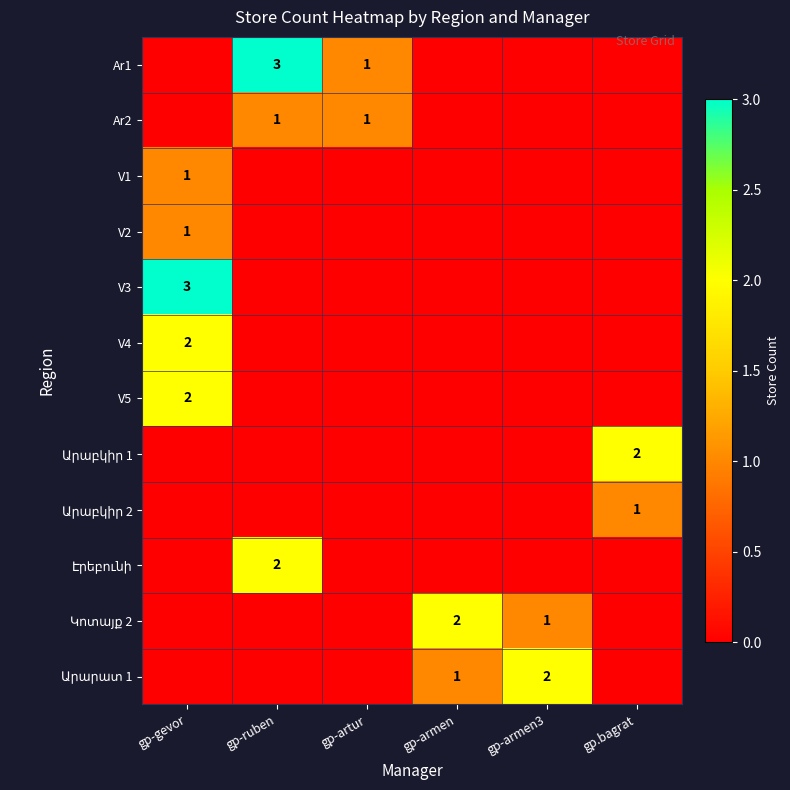

True or false: V3 has a value of 0 at gp-artur.

True